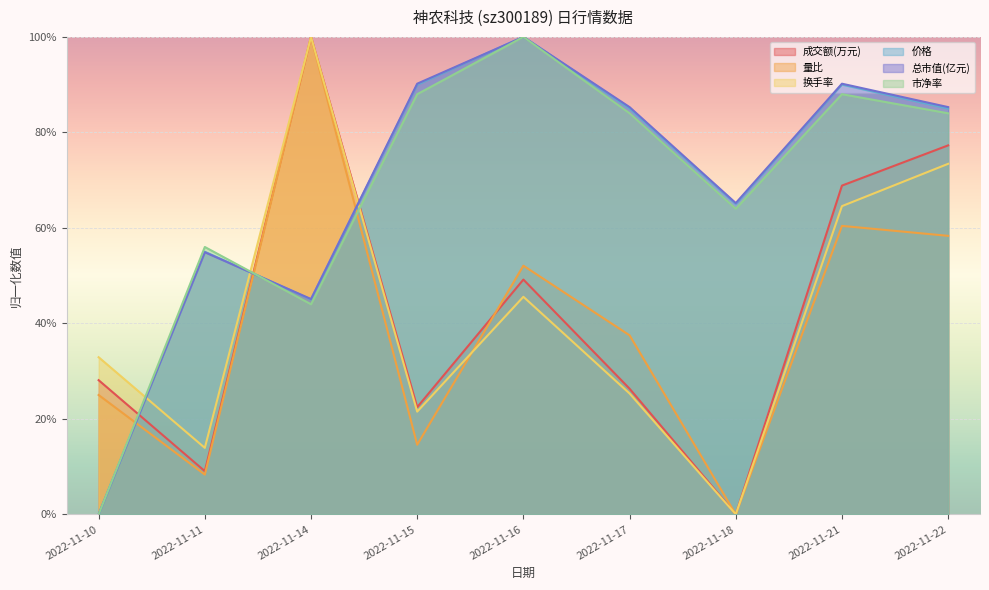

Is it true that 总市值(亿元) equals 0.2 at 2022-11-14?

False